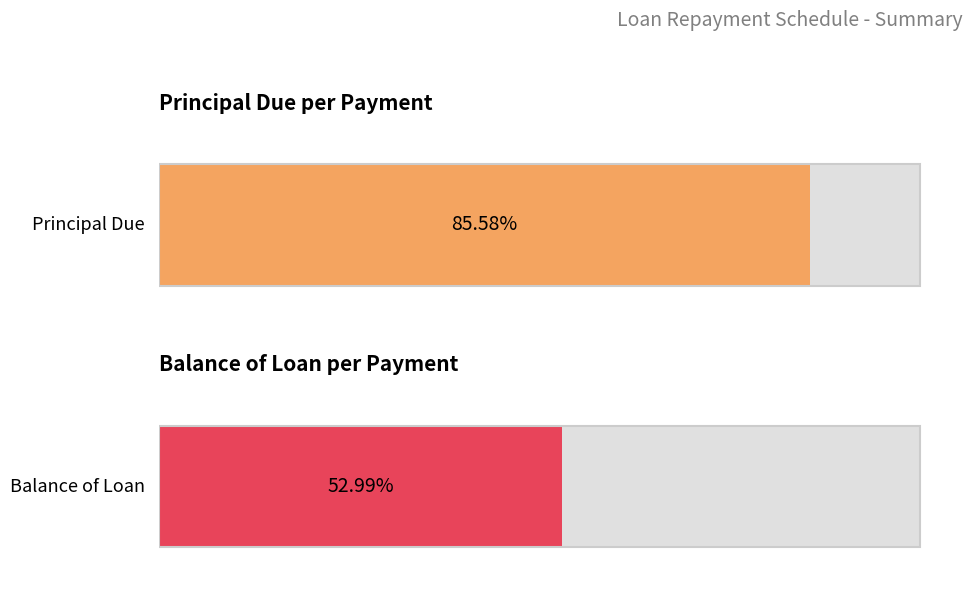

Which series has the widest spread of values?

Balance of Loan